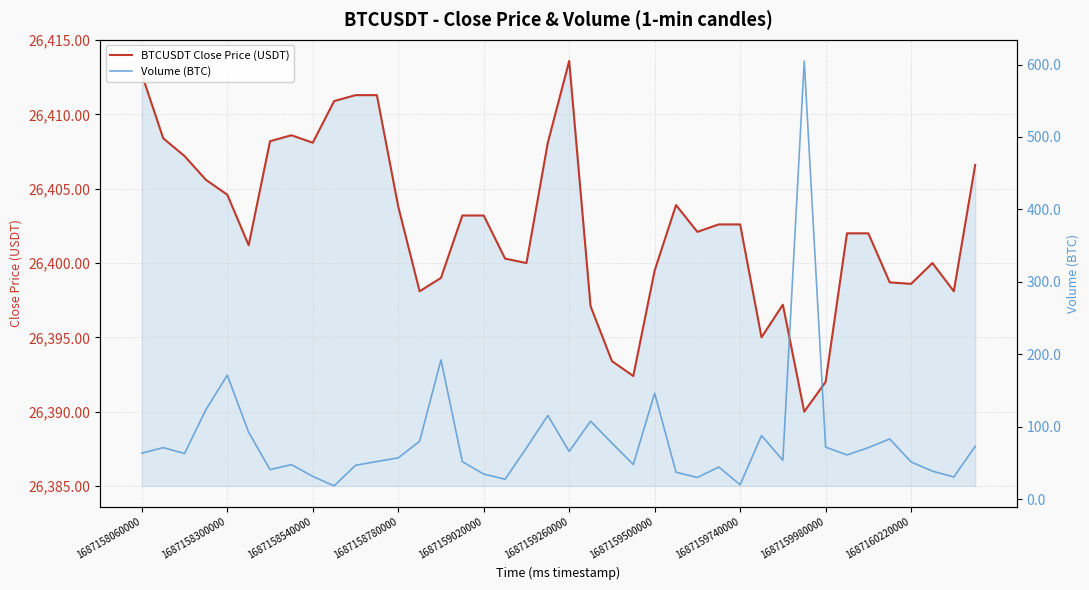

What is the minimum value for BTCUSDT Close Price (USDT)?

26390.0